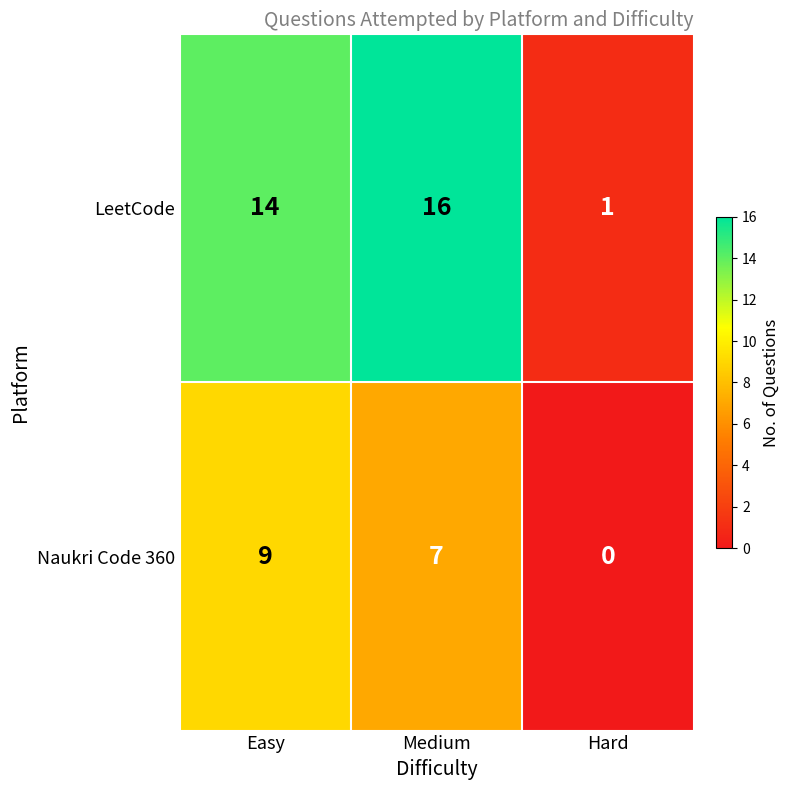

What is the greatest value displayed?

16